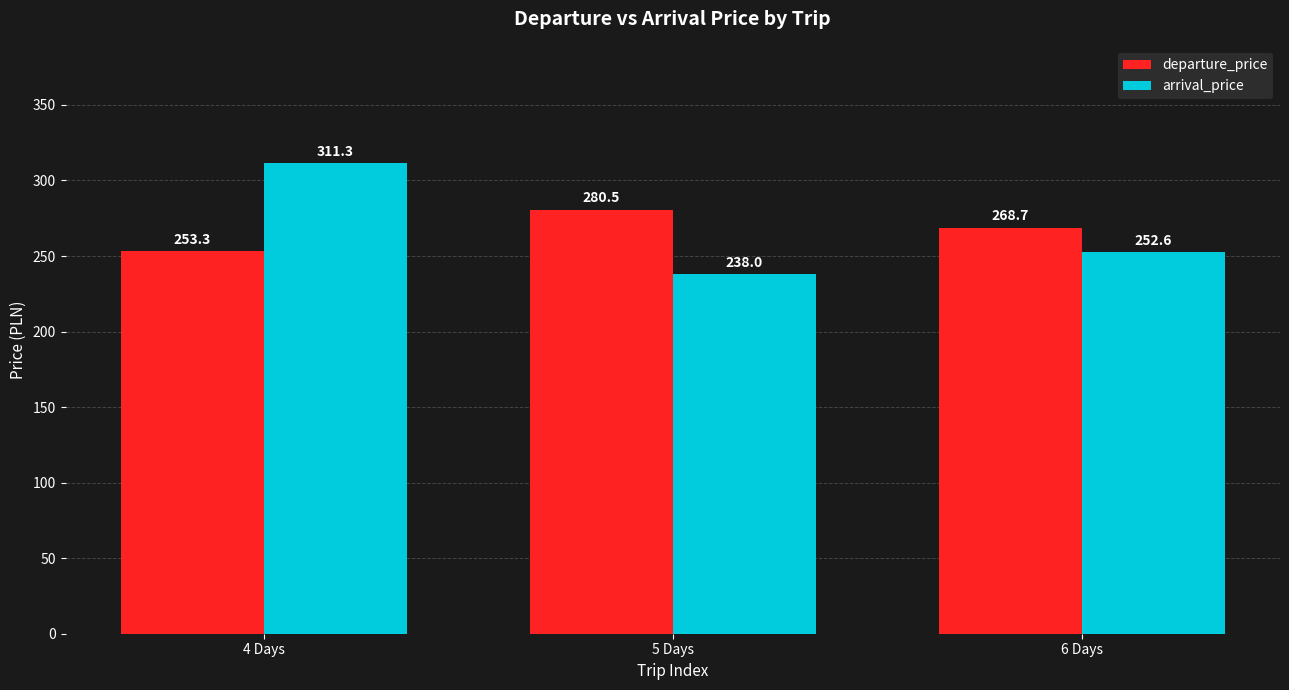

Is the value of arrival_price at 6 Days greater than the value of departure_price at 6 Days?

No